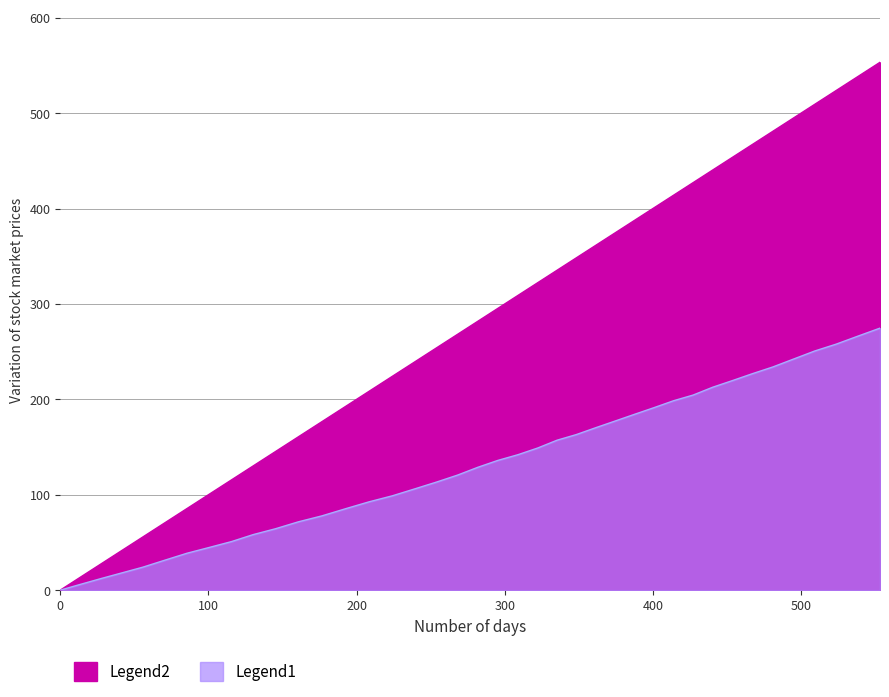

What is the label of the 28th point from the right?

176.5